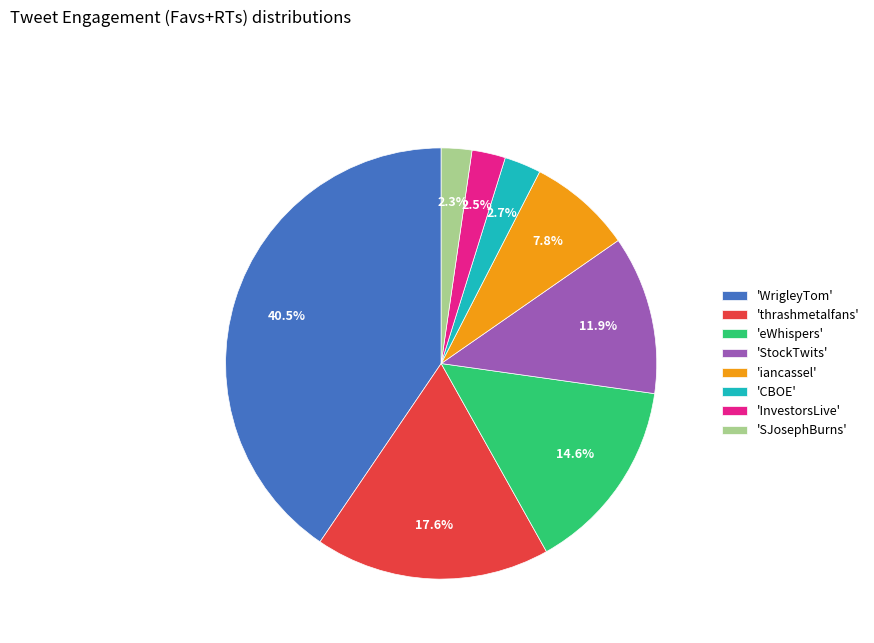

Count the number of slices in the pie.

8